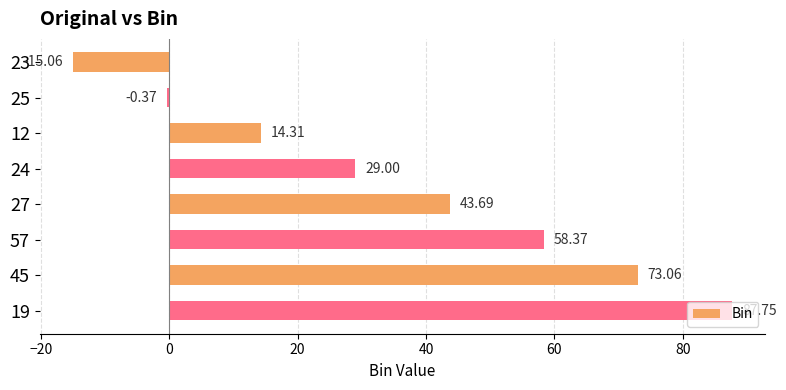

What is the difference between the maximum and minimum values?

102.8